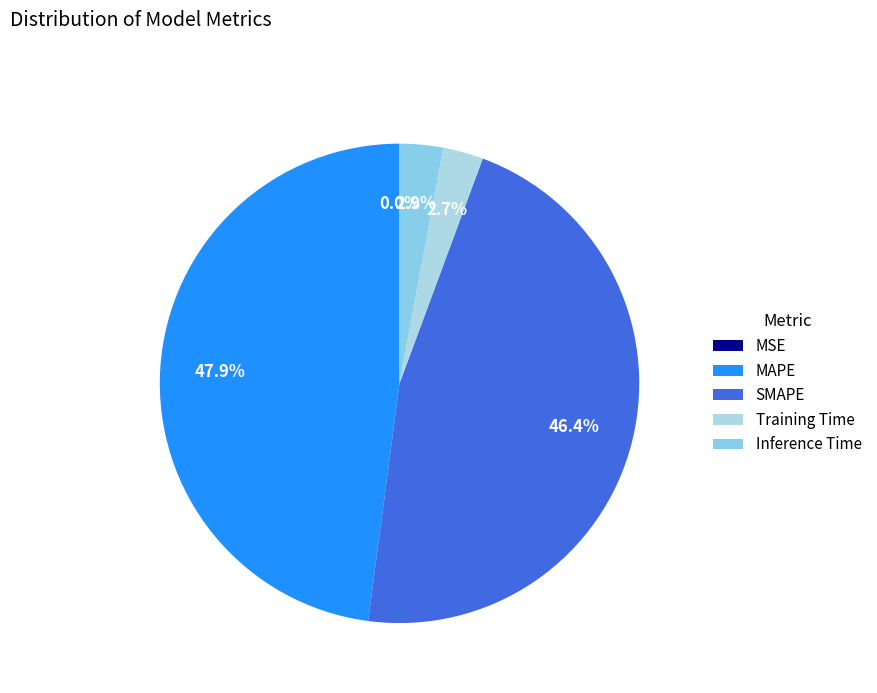

Is there a majority slice in this chart?

No